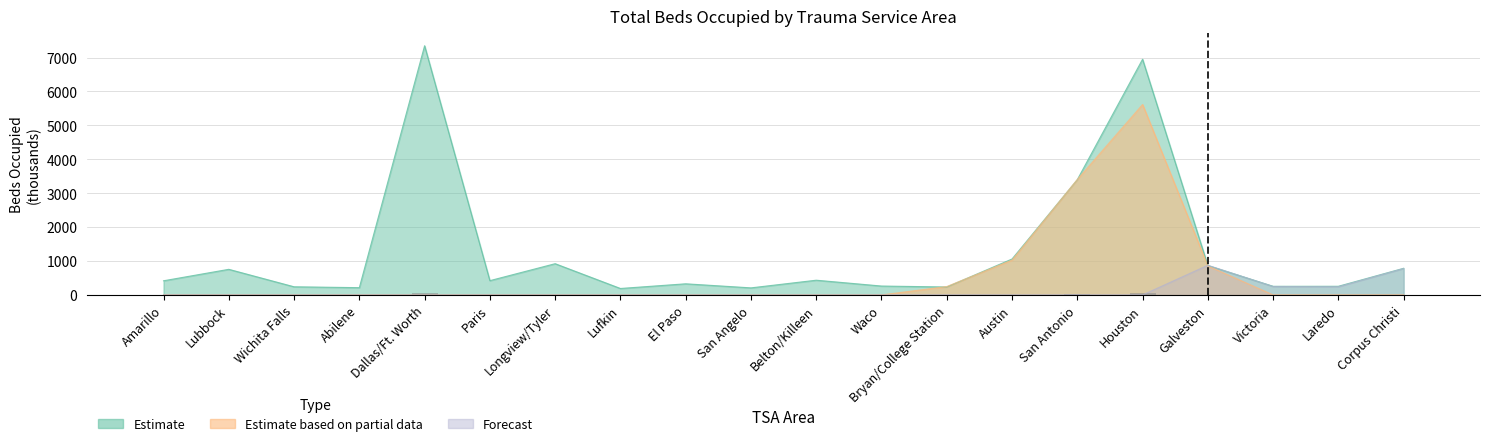

At which category does the chart reach its minimum across all series?

Lufkin